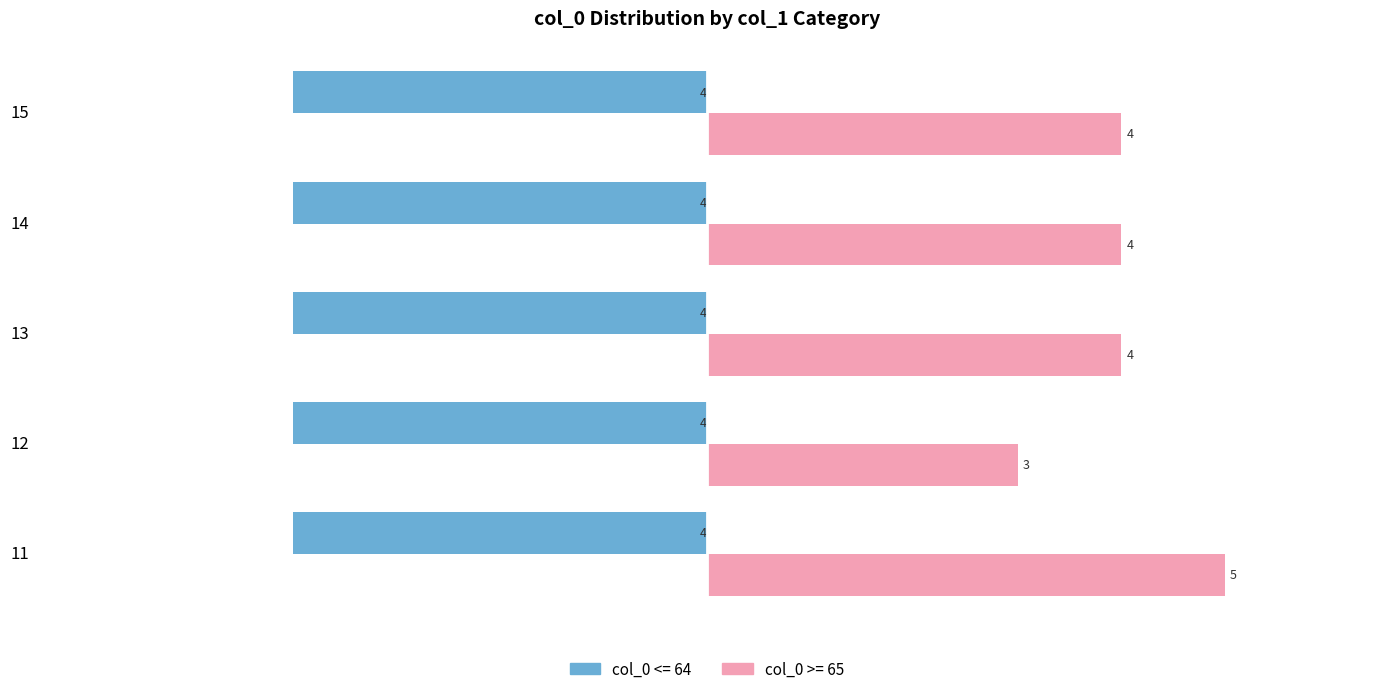

At which label is col_0 <= 64 closest to -4?

11